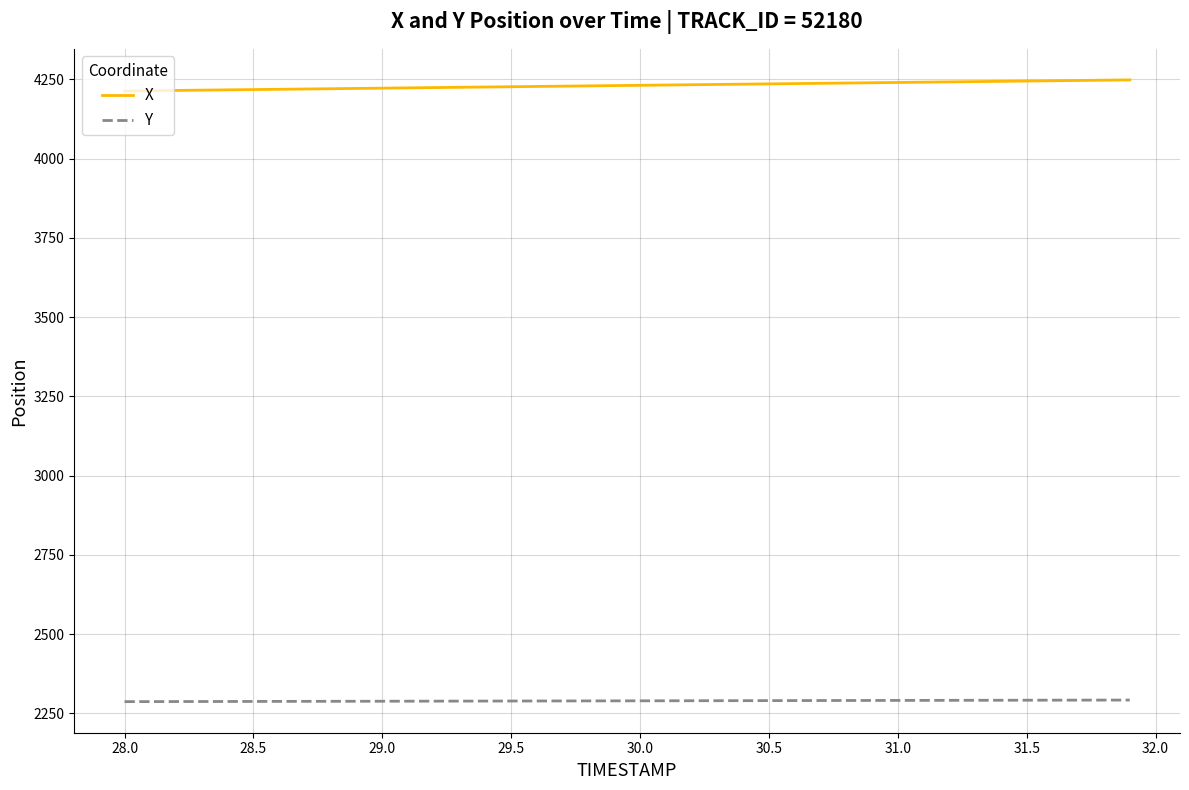

Rank the series by their average value, from highest to lowest.

X, Y